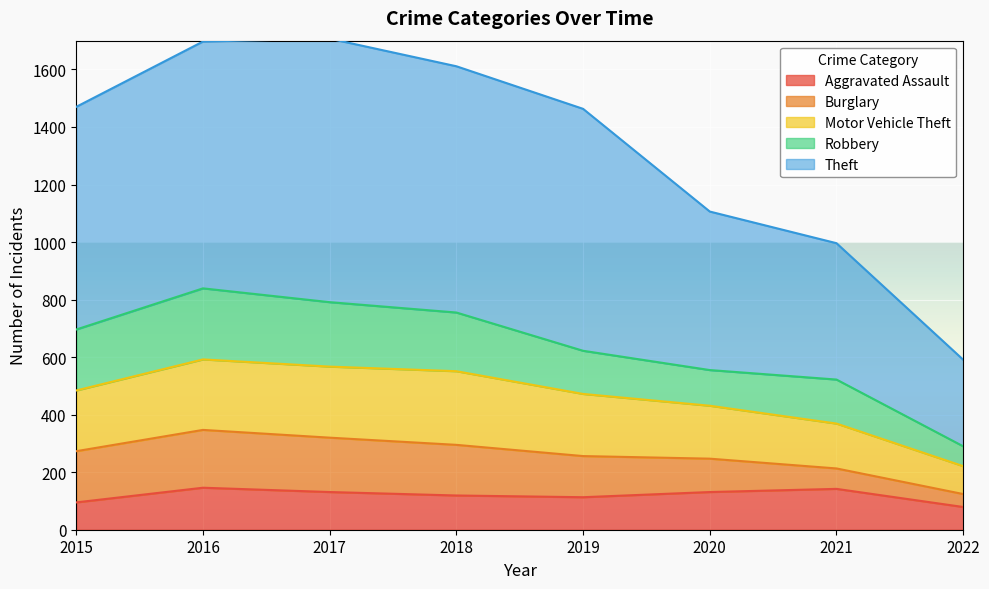

What is the sum of the Aggravated Assault values at 2018 and 2021?

261